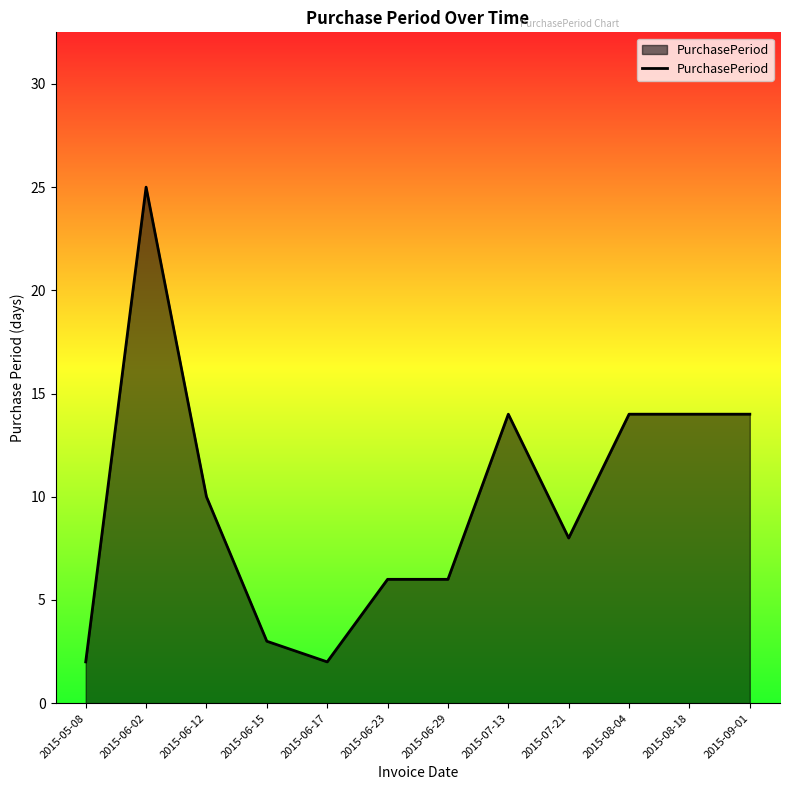

At which category does the chart reach its peak across all series?

2015-06-02